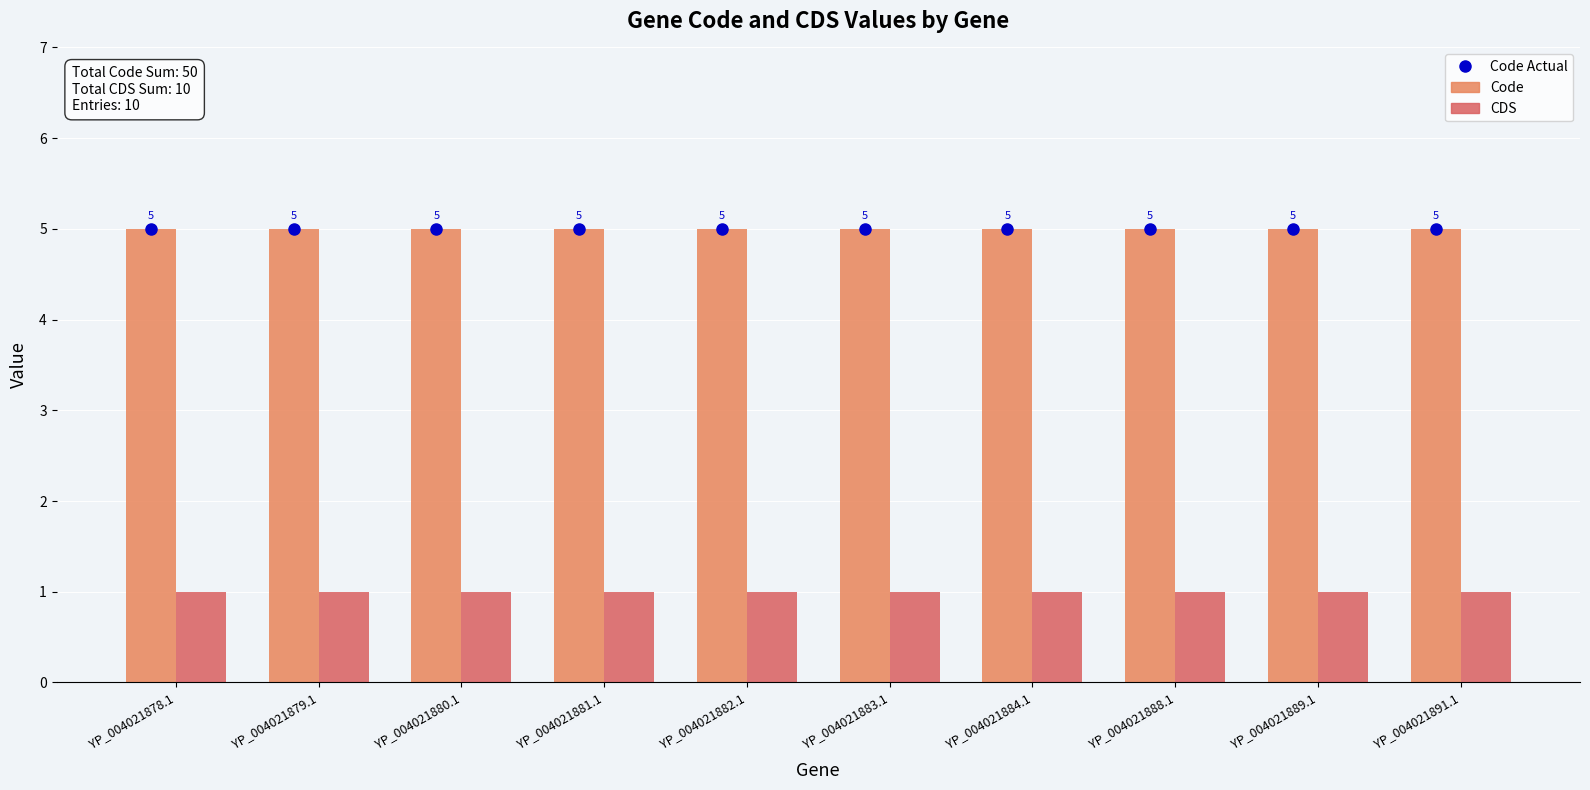

What is the total value across all series at YP_004021878.1?

6